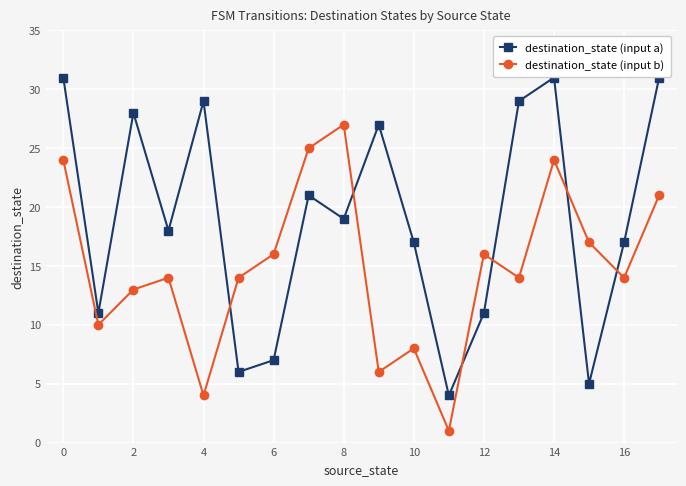

What is the difference between the maximum and second lowest values in the destination_state (input a) series?

26